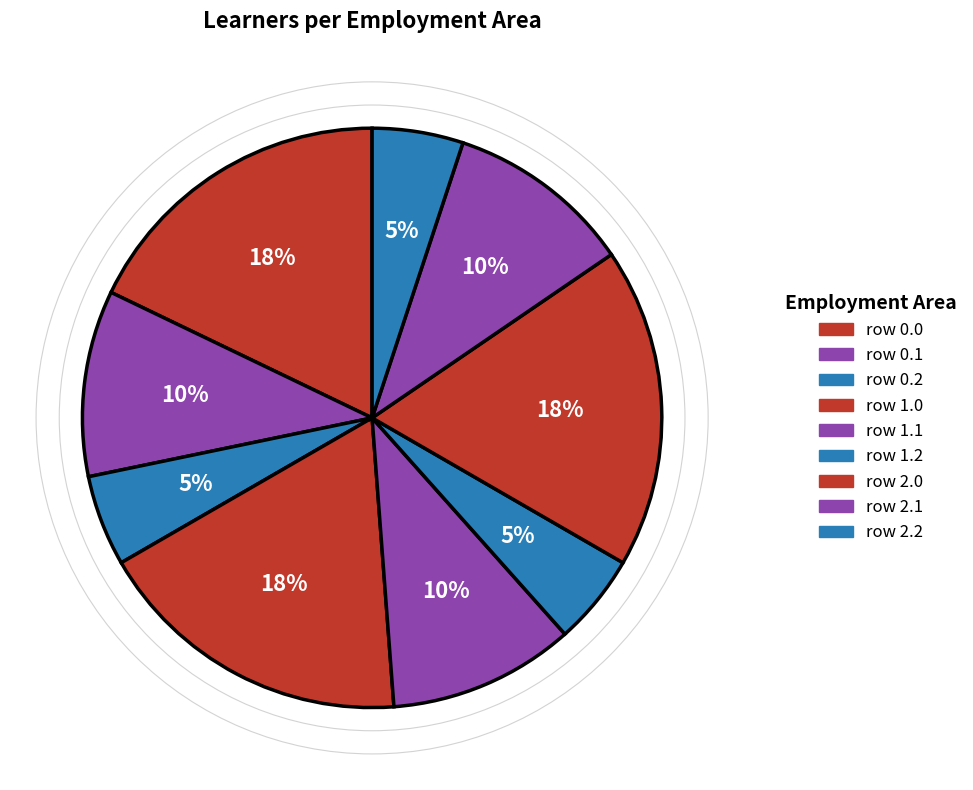

How many segments does this pie chart have?

9